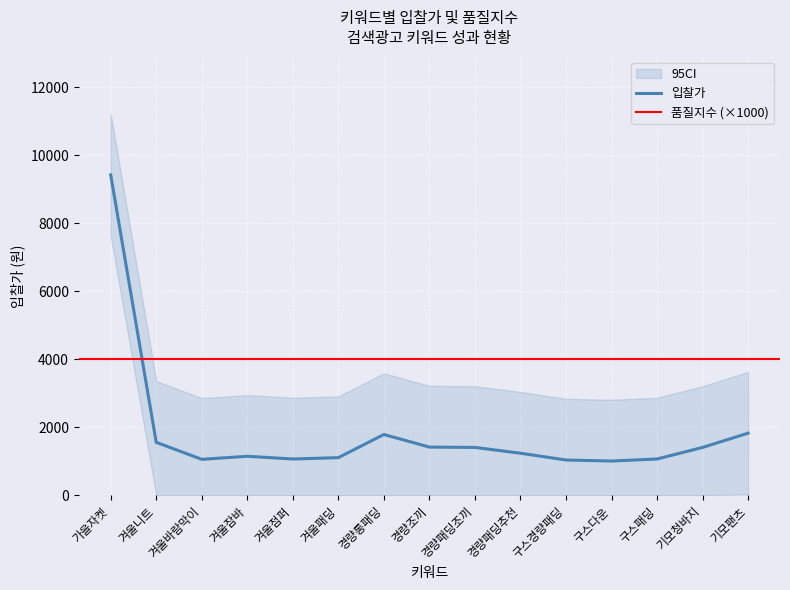

The 입찰가 series shows 2453 at 겨울니트. True or false?

False